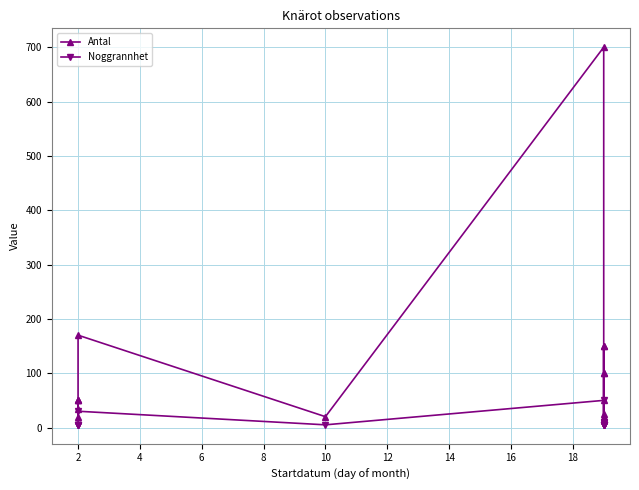

Is the value of Noggrannhet at 14 greater than the value of Antal at 10?

No